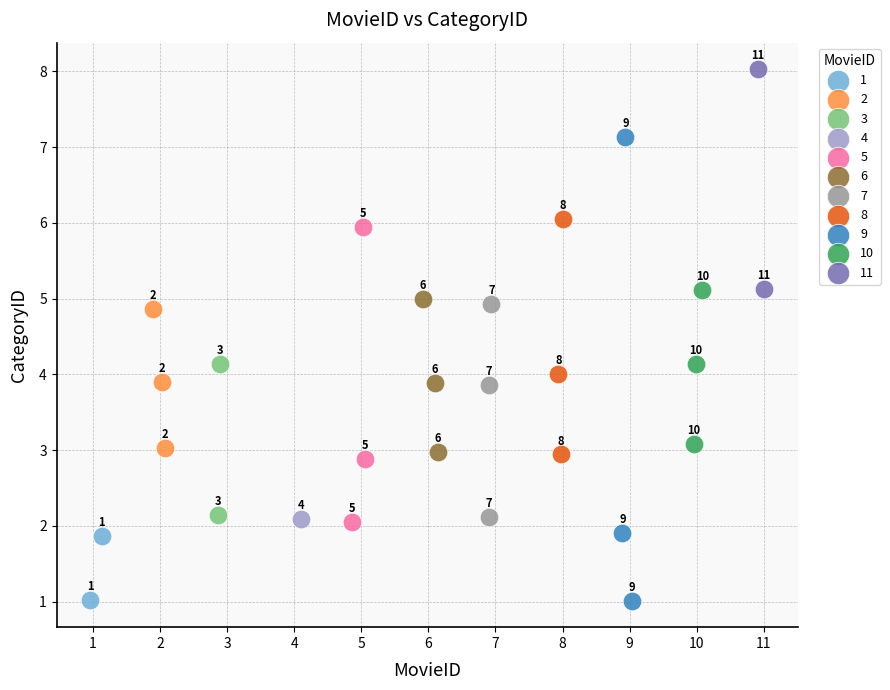

What are all the series names shown in the legend?

1, 2, 3, 4, 5, 6, 7, 8, 9, 10, 11